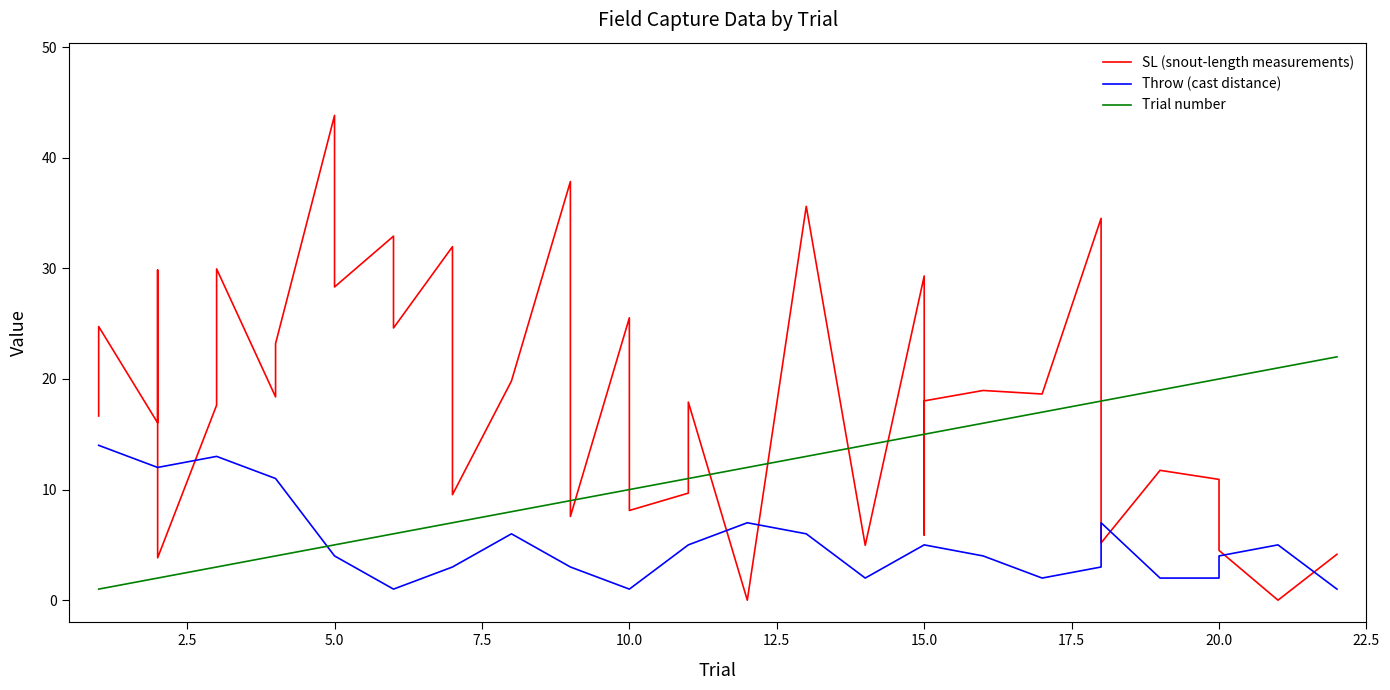

What is the value of the SL (snout-length measurements) point at the 20th from the left?

25.5